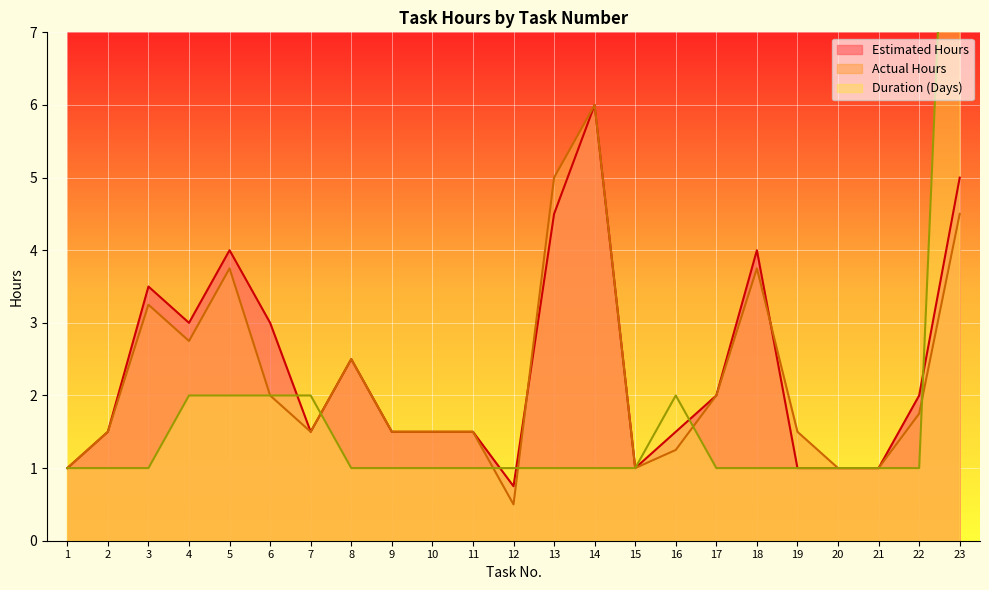

Is it true that Actual Hours equals 0.3 at 11?

False